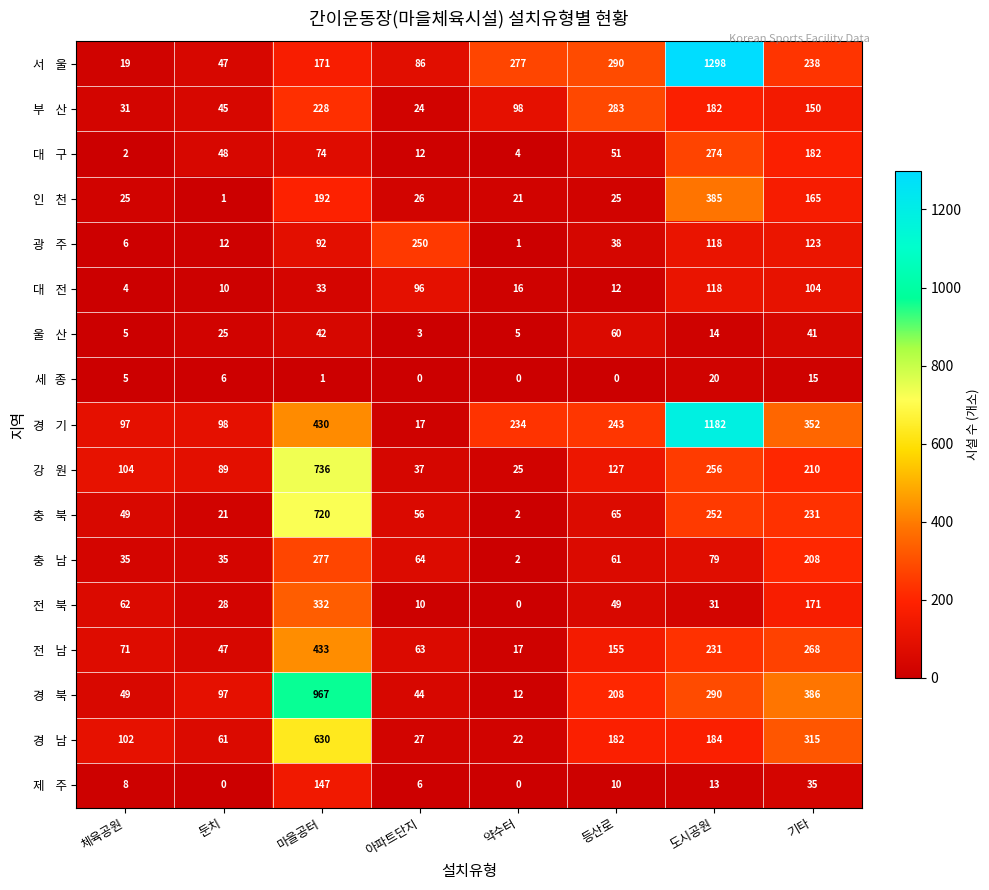

What is the difference between the highest and lowest values at 마을공터?

966